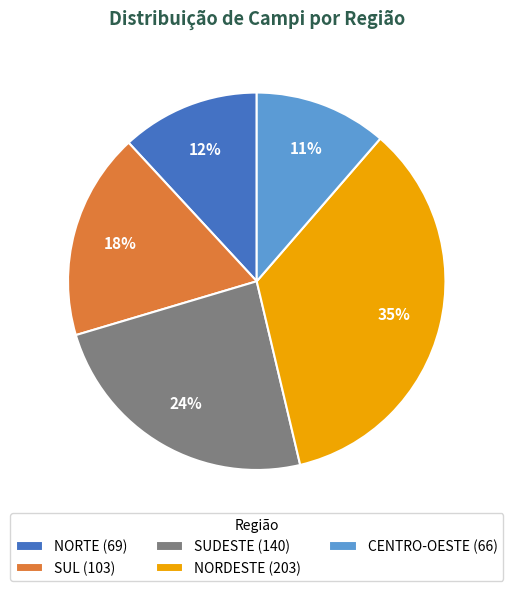

Between NORDESTE (203) and SUL (103), which is larger?

NORDESTE (203)